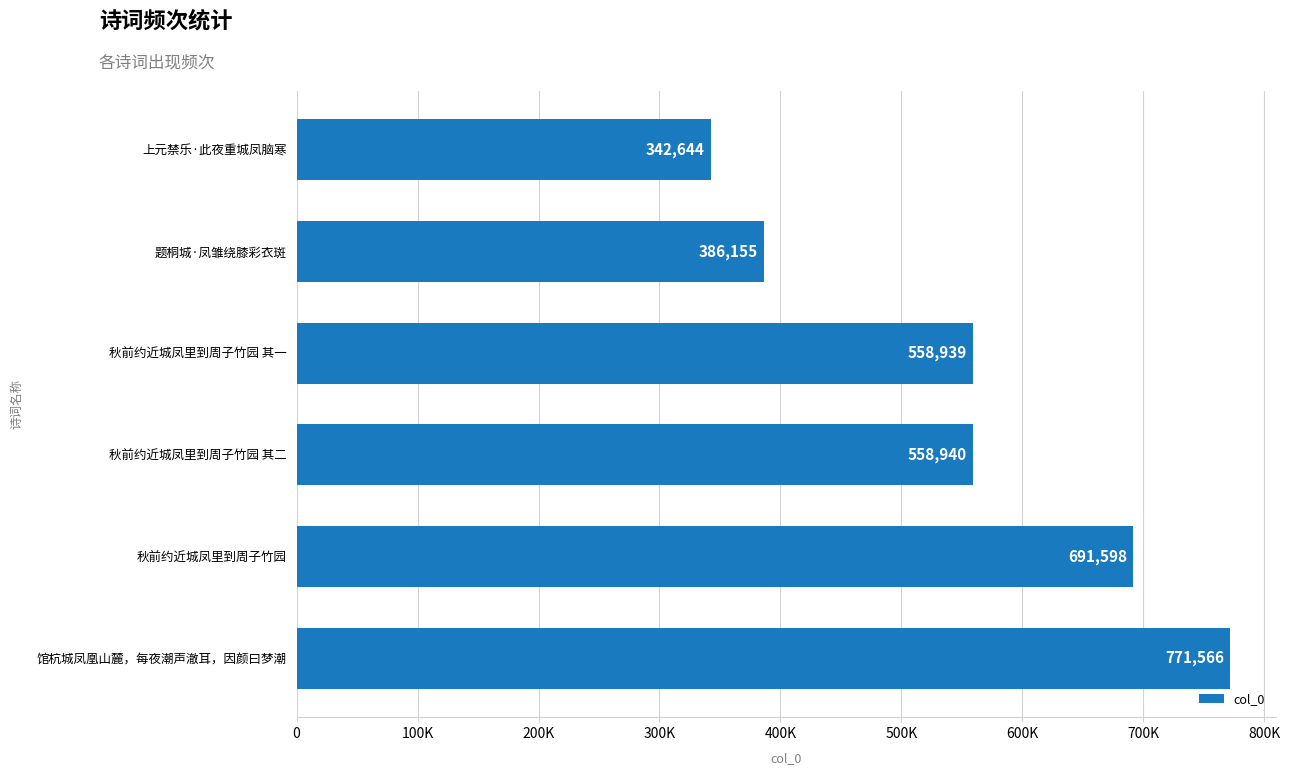

List the labels in order of value, smallest first.

上元禁乐·此夜重城凤脑寒, 题桐城·凤雏绕膝彩衣斑, 秋前约近城凤里到周子竹园 其一, 秋前约近城凤里到周子竹园 其二, 秋前约近城凤里到周子竹园, 馆杭城凤凰山麓，每夜潮声澈耳，因颜曰梦潮